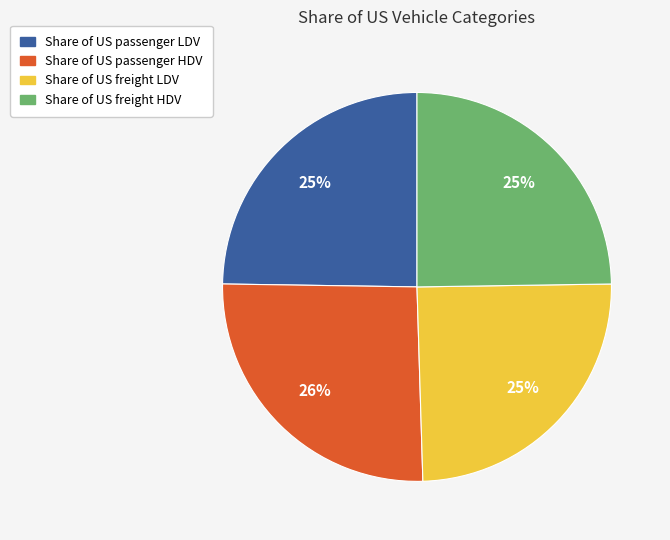

Which slice is the largest?

Share of US passenger HDV